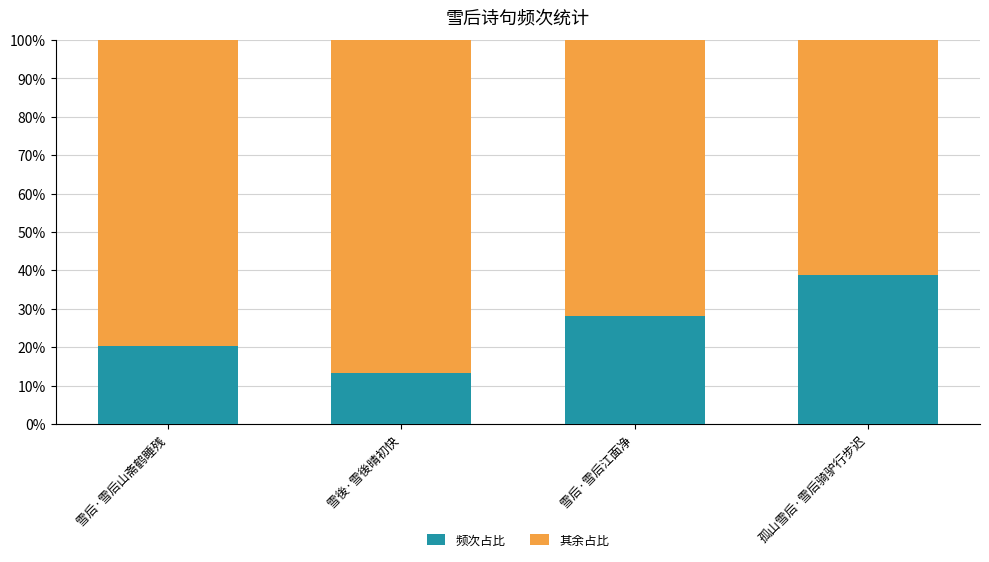

What is the sum of the 频次占比 values at 雪后·雪后山斋鹤睡残 and 雪后·雪后江面净?

48.2